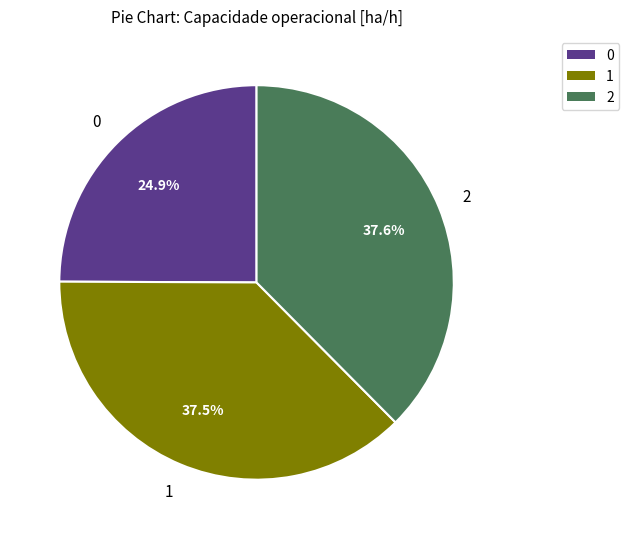

What percentage is NOT represented by 1?

62.5%